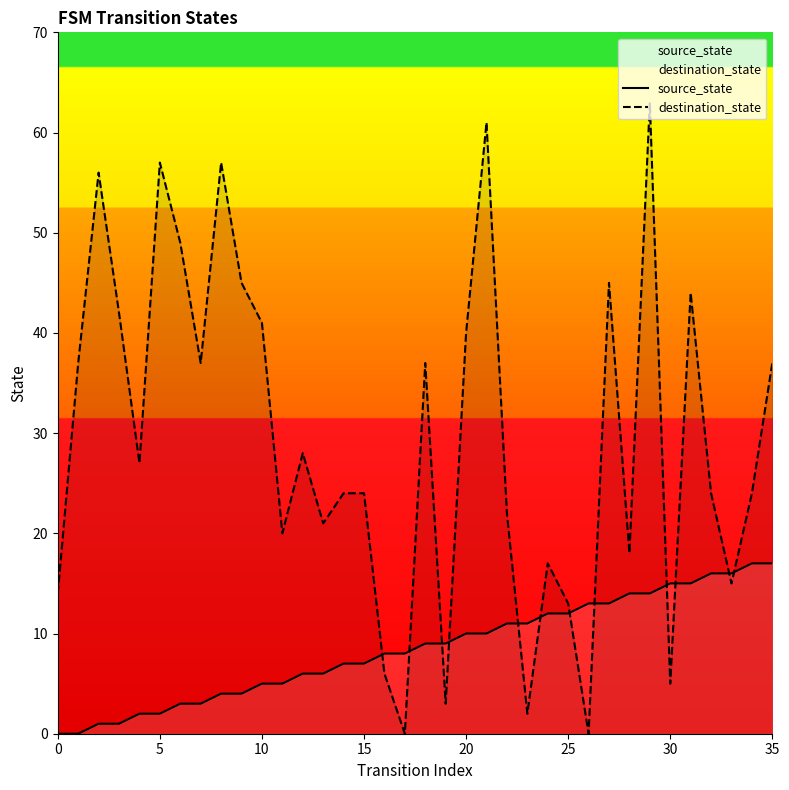

The source_state series shows 10 at 16. True or false?

False